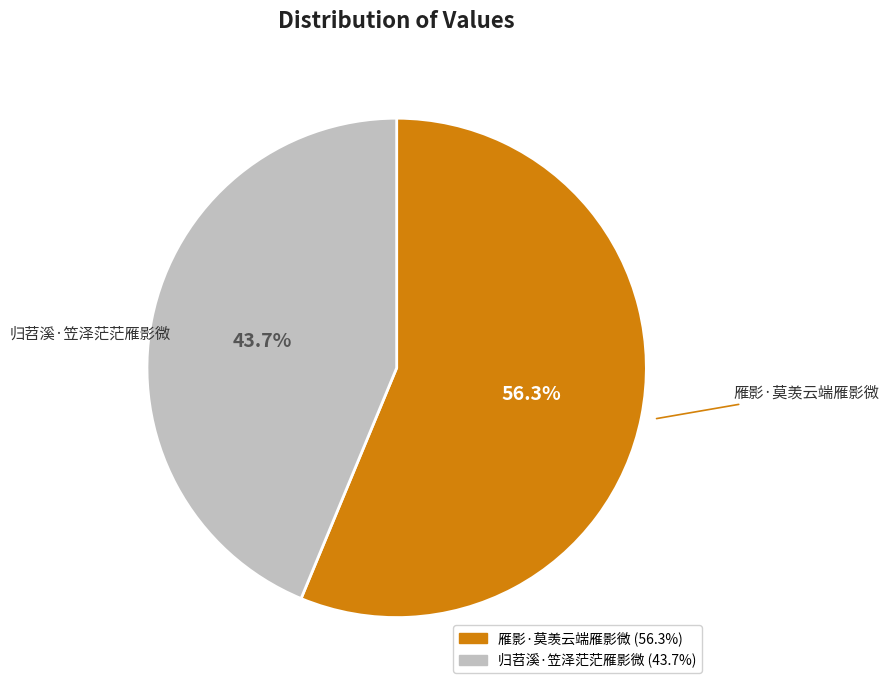

Is 归苕溪·笠泽茫茫雁影微 the majority of the pie?

No